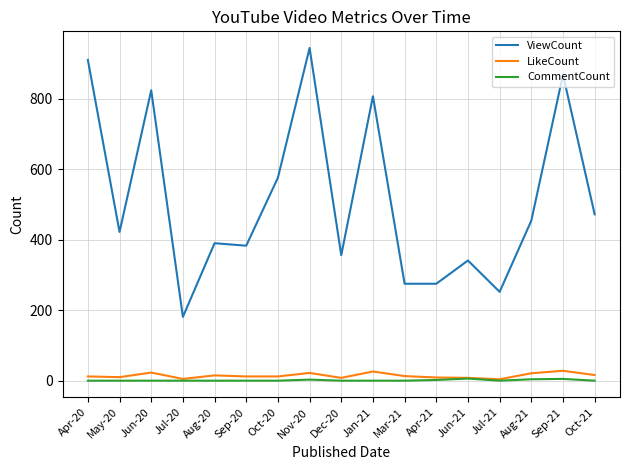

True or false: LikeCount and ViewCount cross at least once.

False